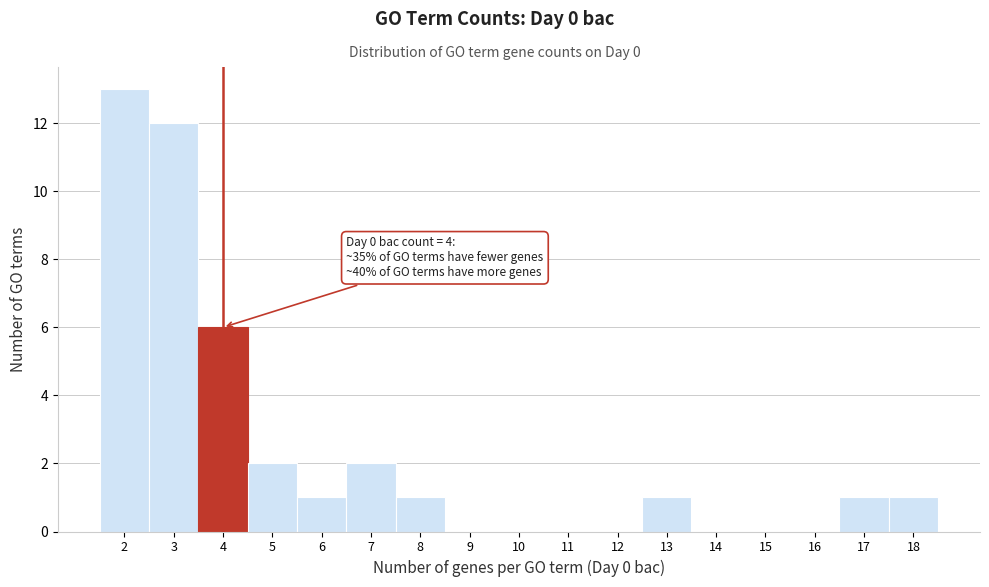

Over which range of the x-axis is the bar tallest?

1.5 to 2.5